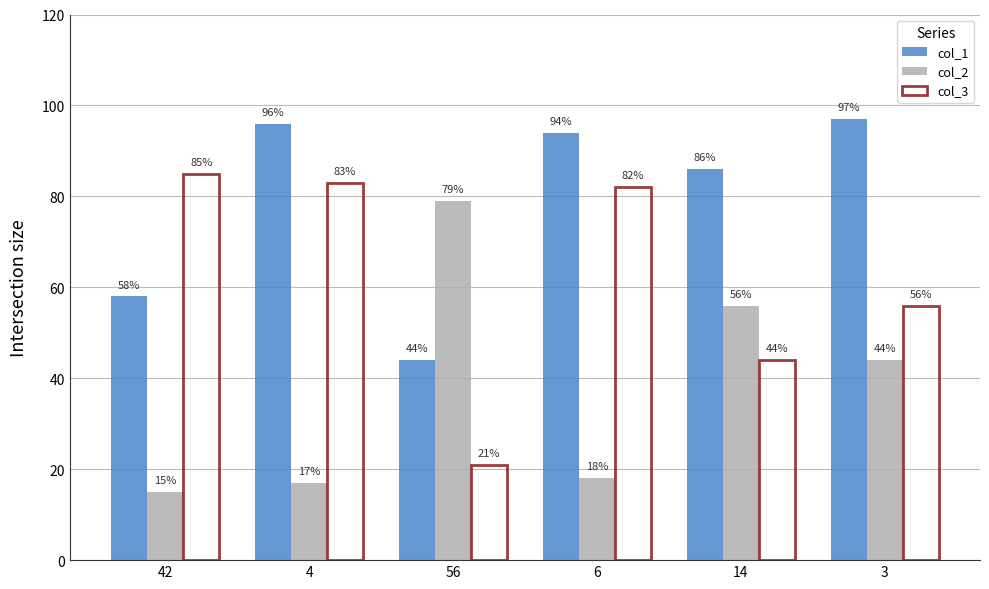

Reading left to right, extract all data points from this chart.

col_1: 42=58	4=96	56=44	6=94	14=86	3=97
col_2: 42=15	4=17	56=79	6=18	14=56	3=44
col_3: 42=85	4=83	56=21	6=82	14=44	3=56